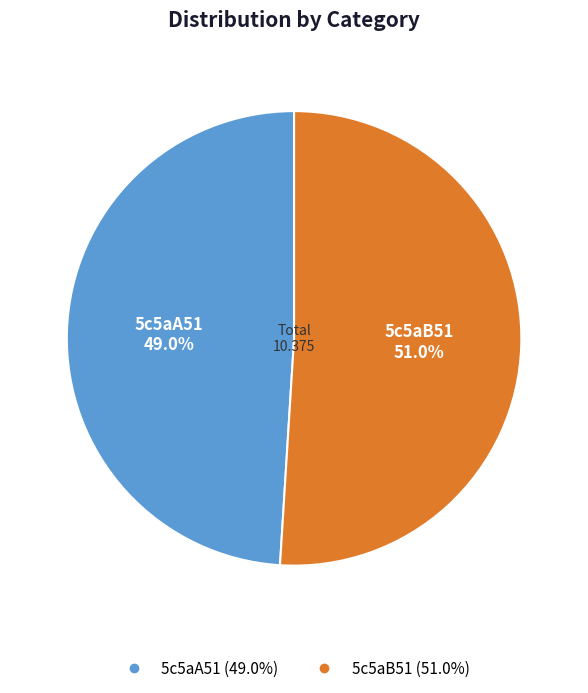

Do 5c5aA51 and 5c5aB51 together represent more than half of the pie?

Yes